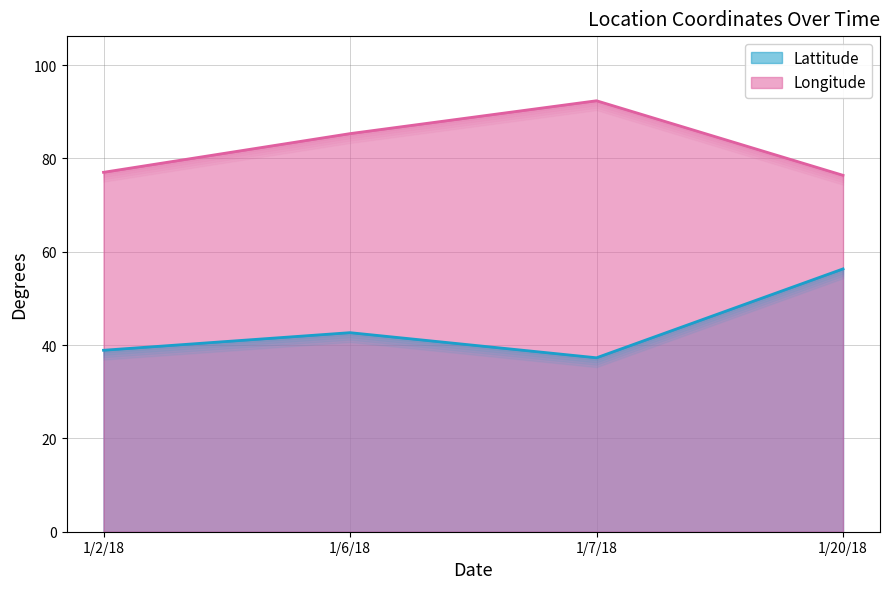

At which category is the sum across all series the highest?

1/20/18